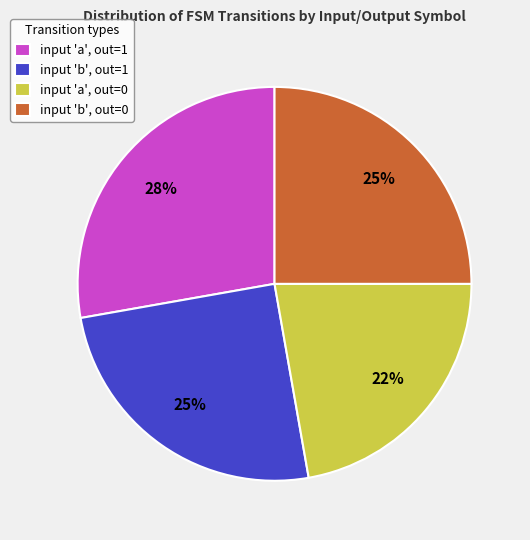

The input 'a', out=0 slice represents 9% of the pie. True or false?

False